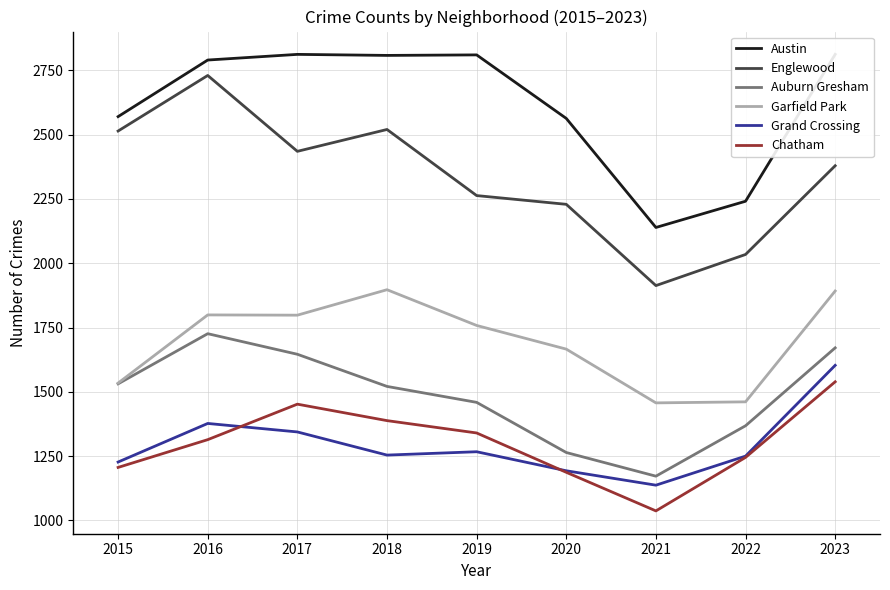

True or false: Garfield Park and Chatham cross at least once.

False